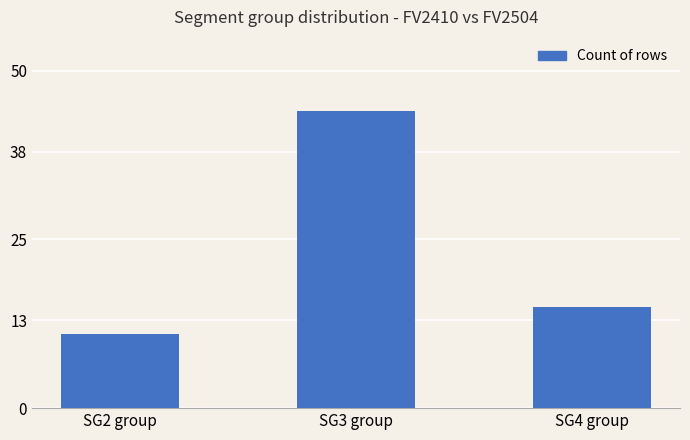

What is the average value?

23